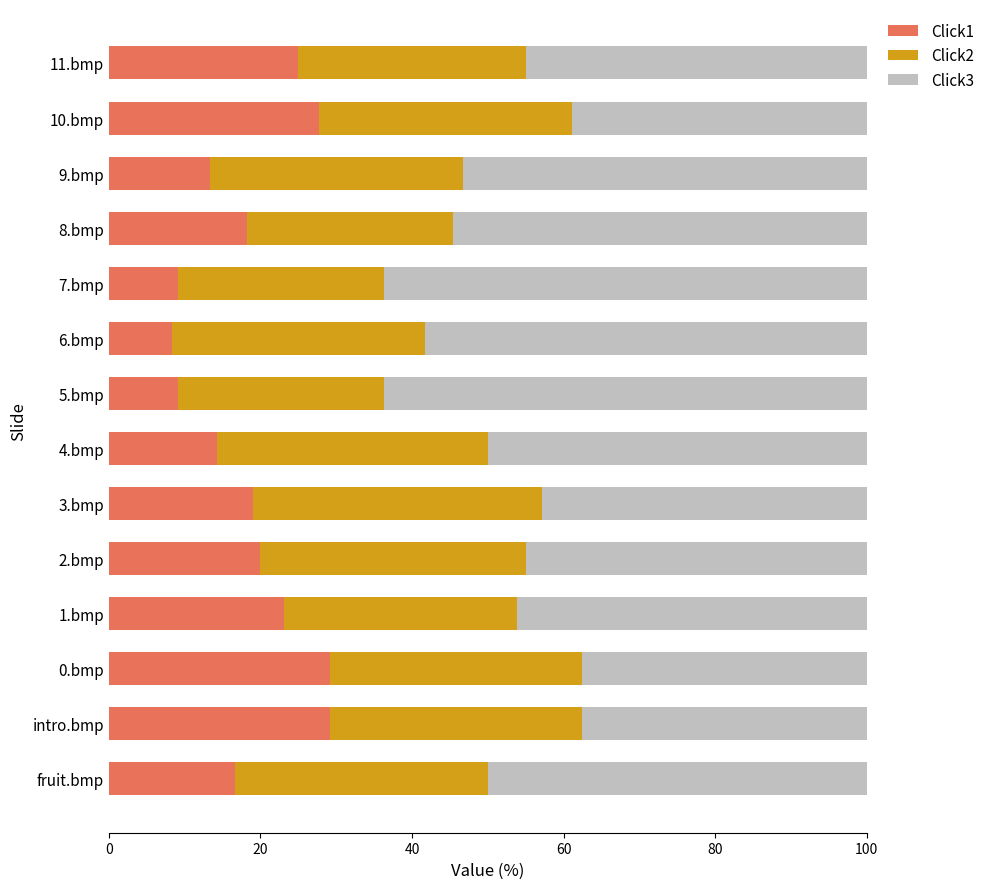

True or false: Click1 has a value of 18.9 at intro.bmp.

False